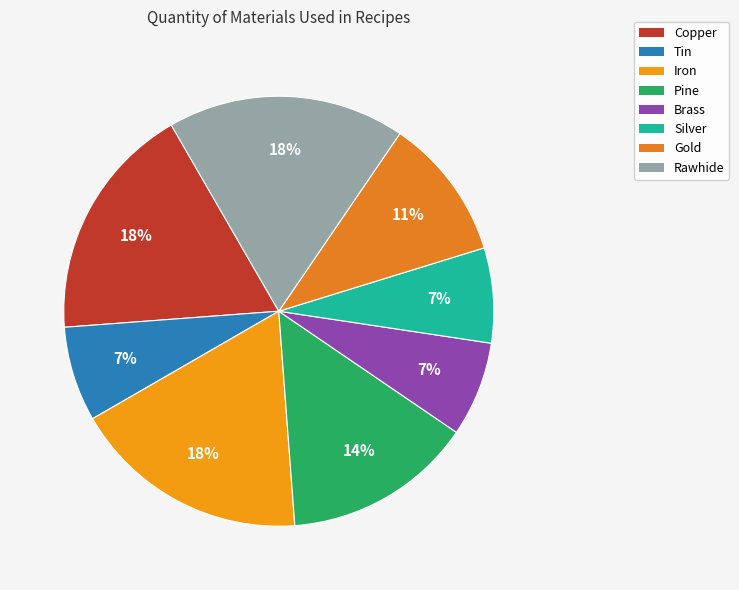

Which category has the smallest portion of the pie?

Tin